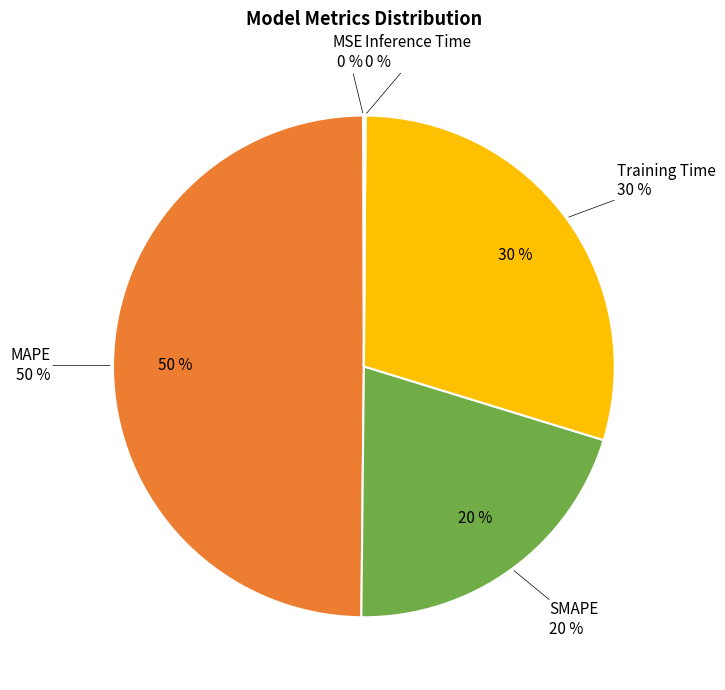

Which category has the smallest portion of the pie?

MSE